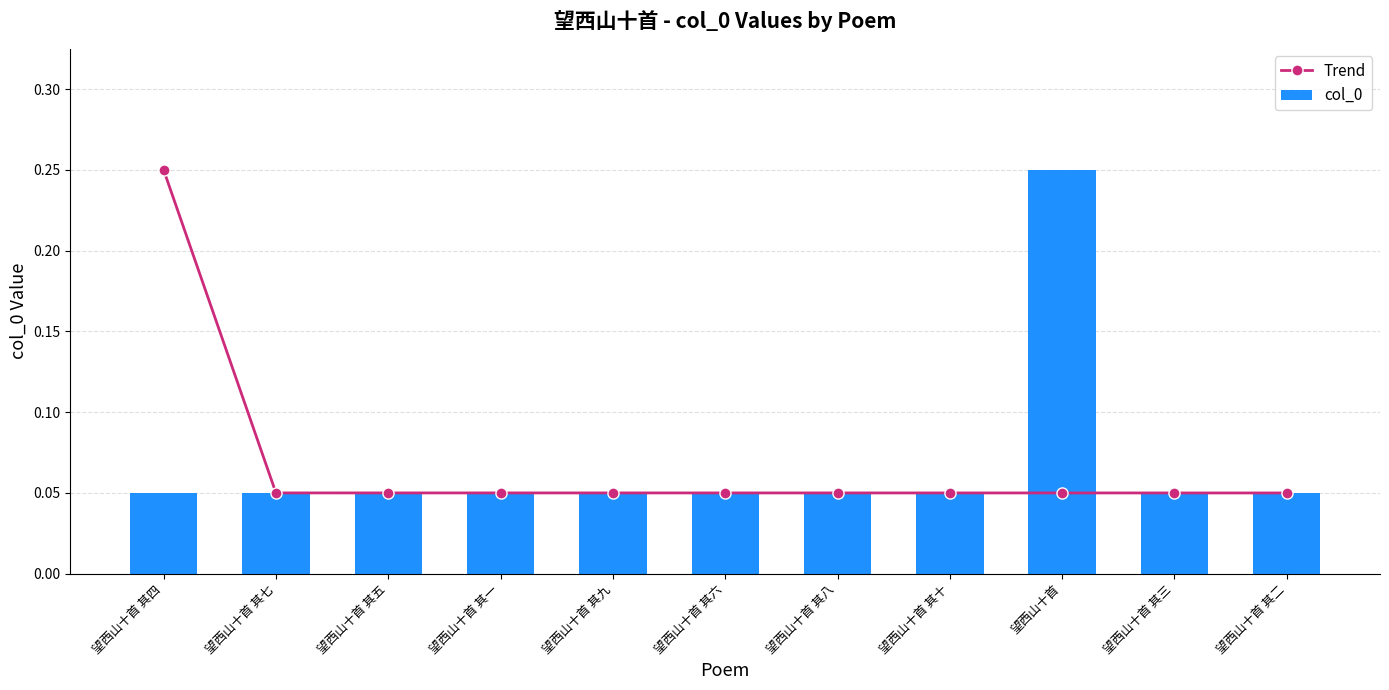

Is it true that Trend equals 0.1 at 望西山十首?

False